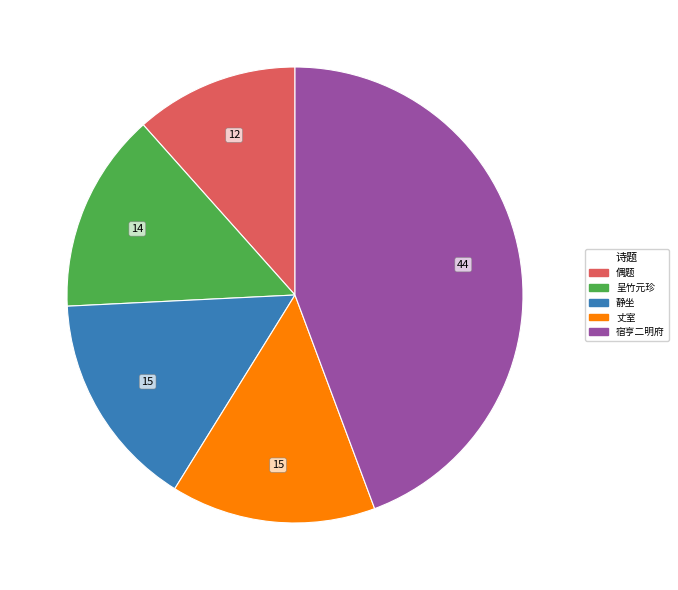

Is there any slice that represents more than half of the pie?

No